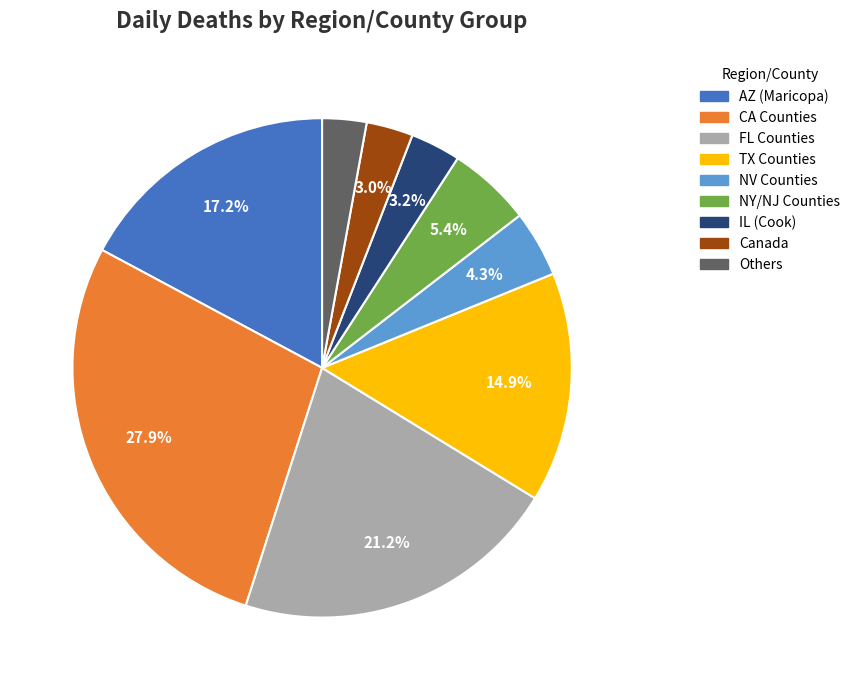

Is there any slice that represents more than half of the pie?

No